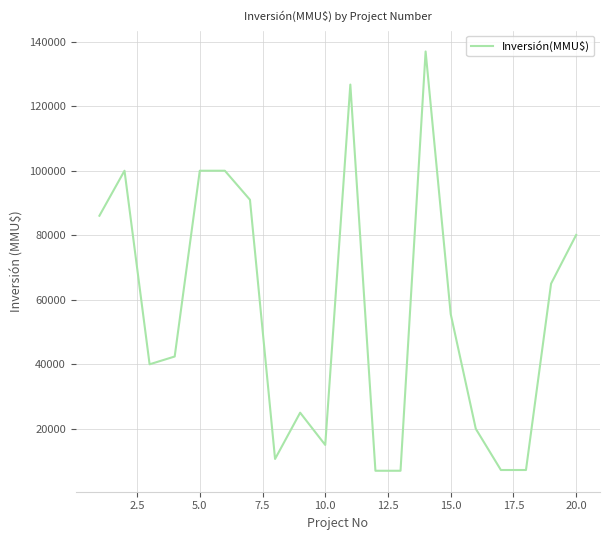

What is the difference between the maximum and minimum values?

129966